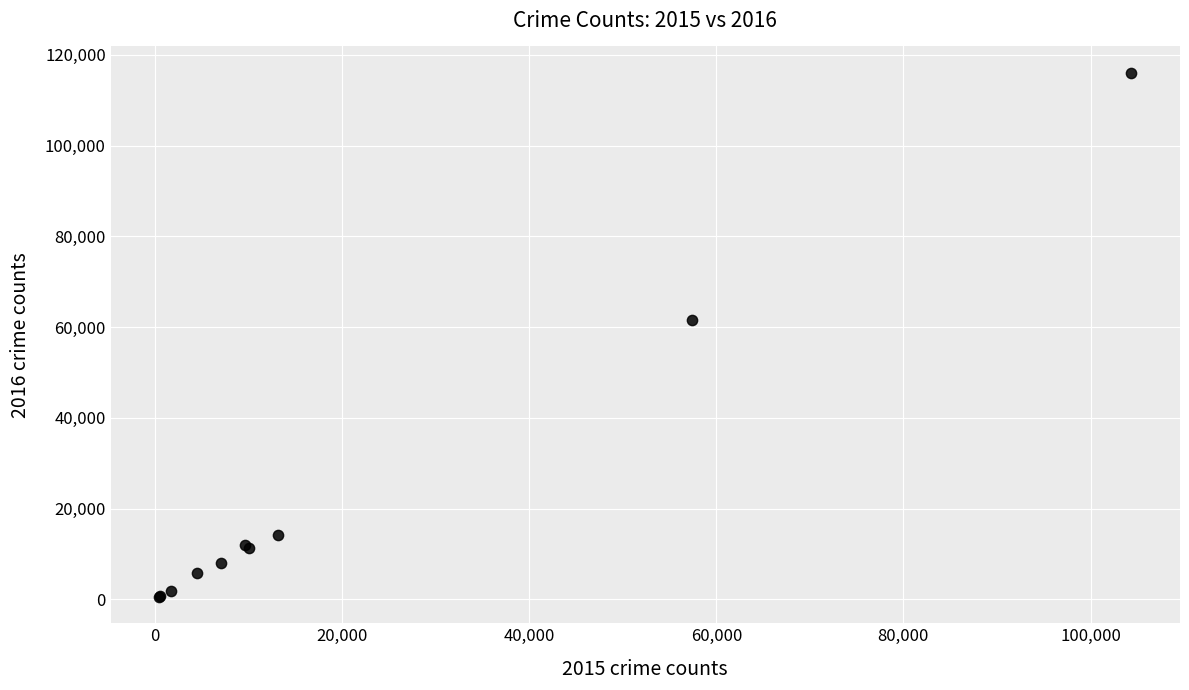

What Y value in the scatter plot is closest to 58305?

61621